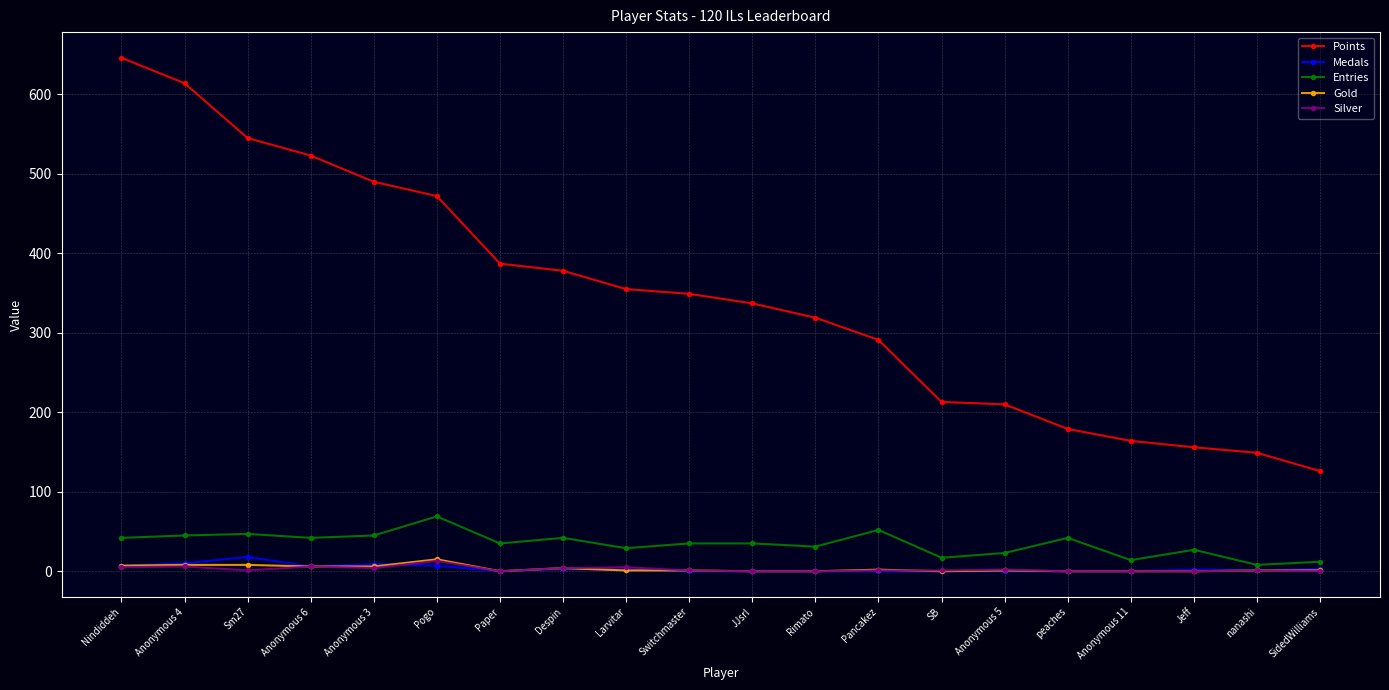

Which category has the highest value across all series?

Nindiddeh